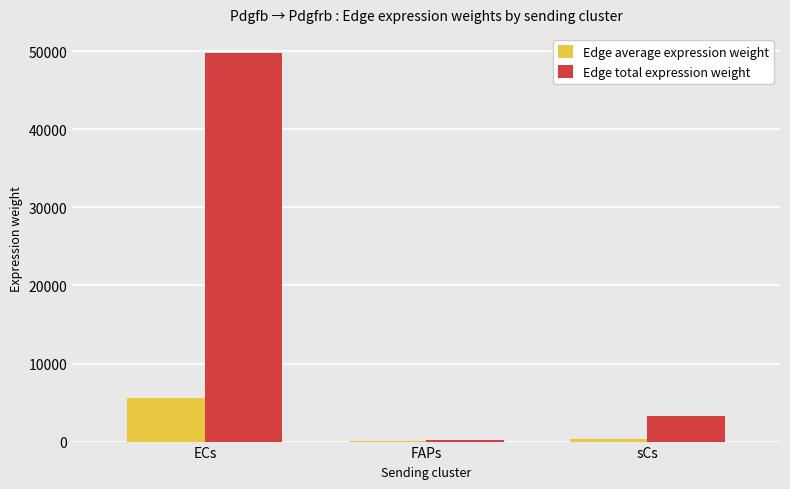

Which series has the widest spread of values?

Edge total expression weight